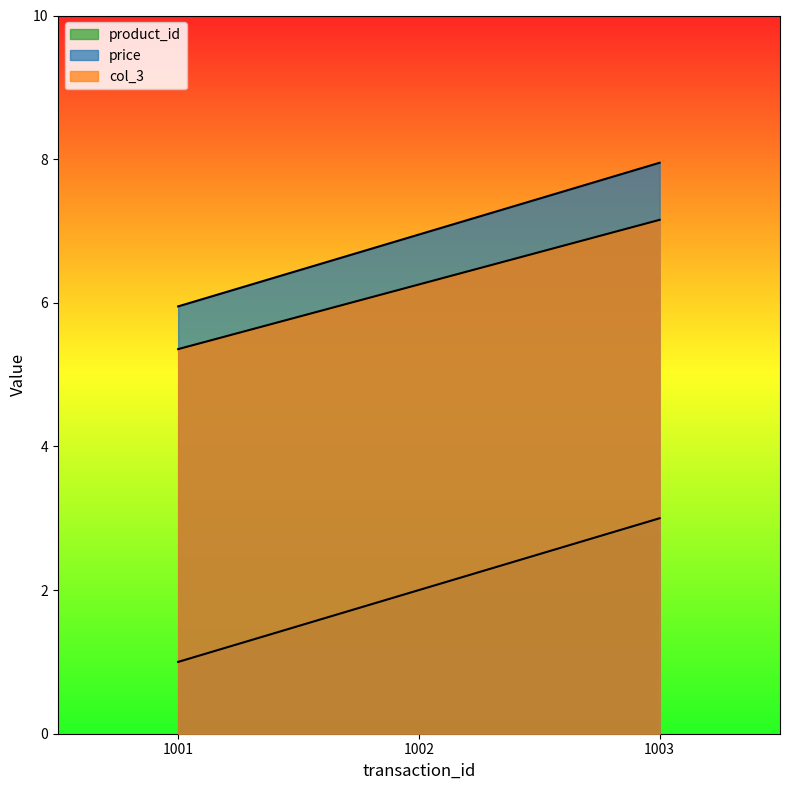

What is the highest value of the price series?

8.0